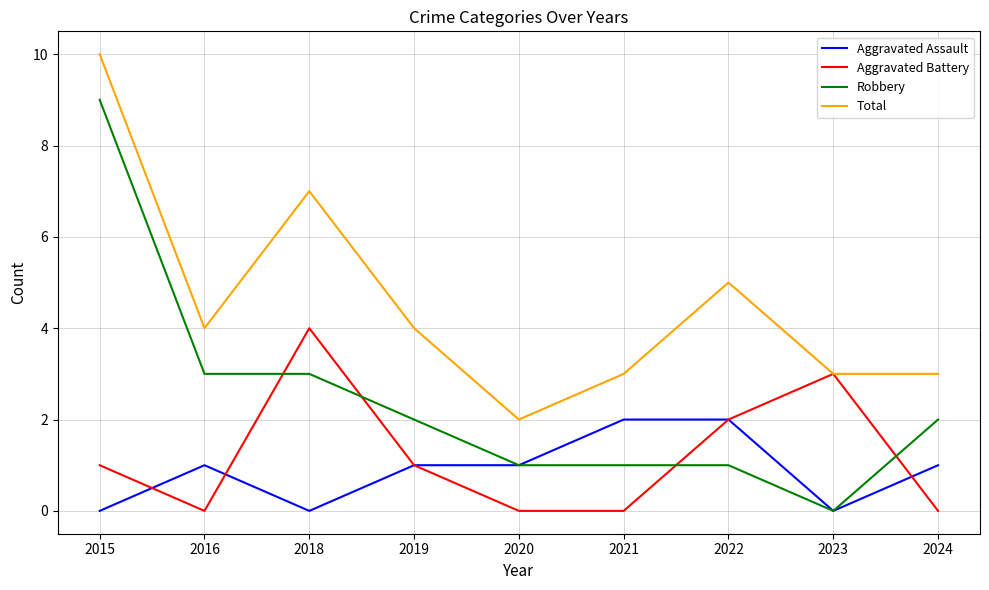

Count the Robbery values in the range 1 to 3.

7